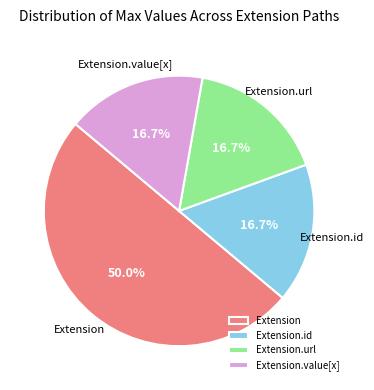

Count the number of slices in the pie.

4